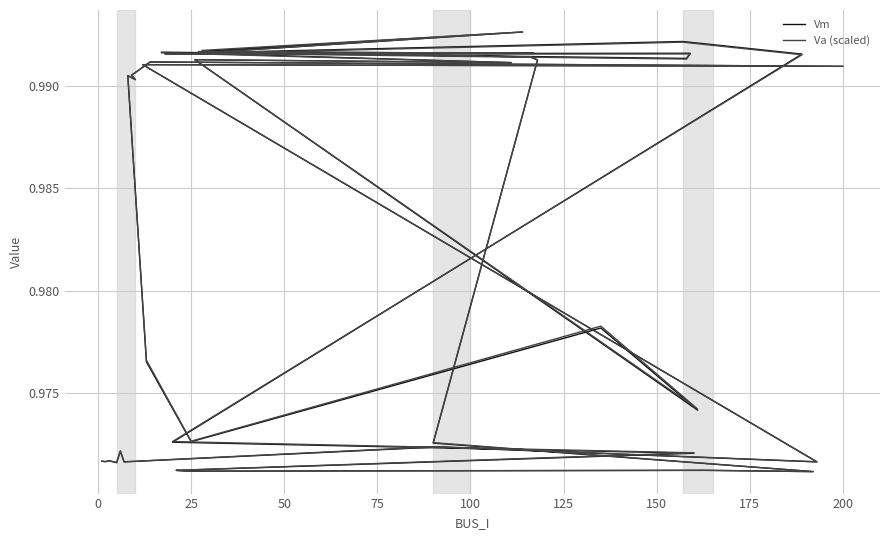

Count the Va (scaled) values in the range 0 to 1.

40